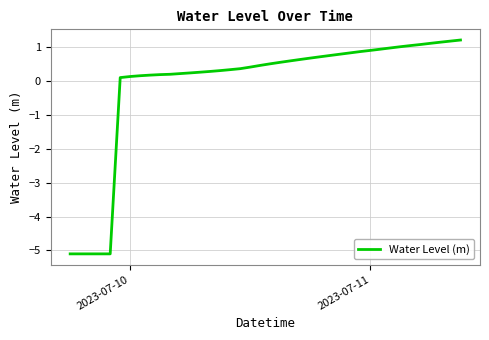

What is the smallest value displayed?

-5.1